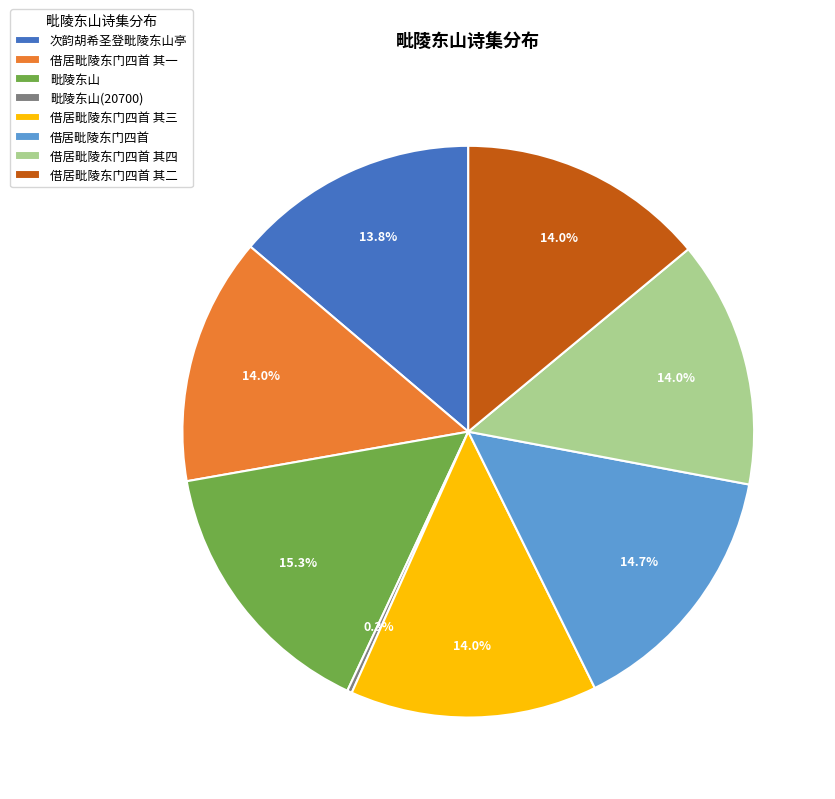

To the nearest percent, what is the difference between the largest and smallest slice percentages?

15%